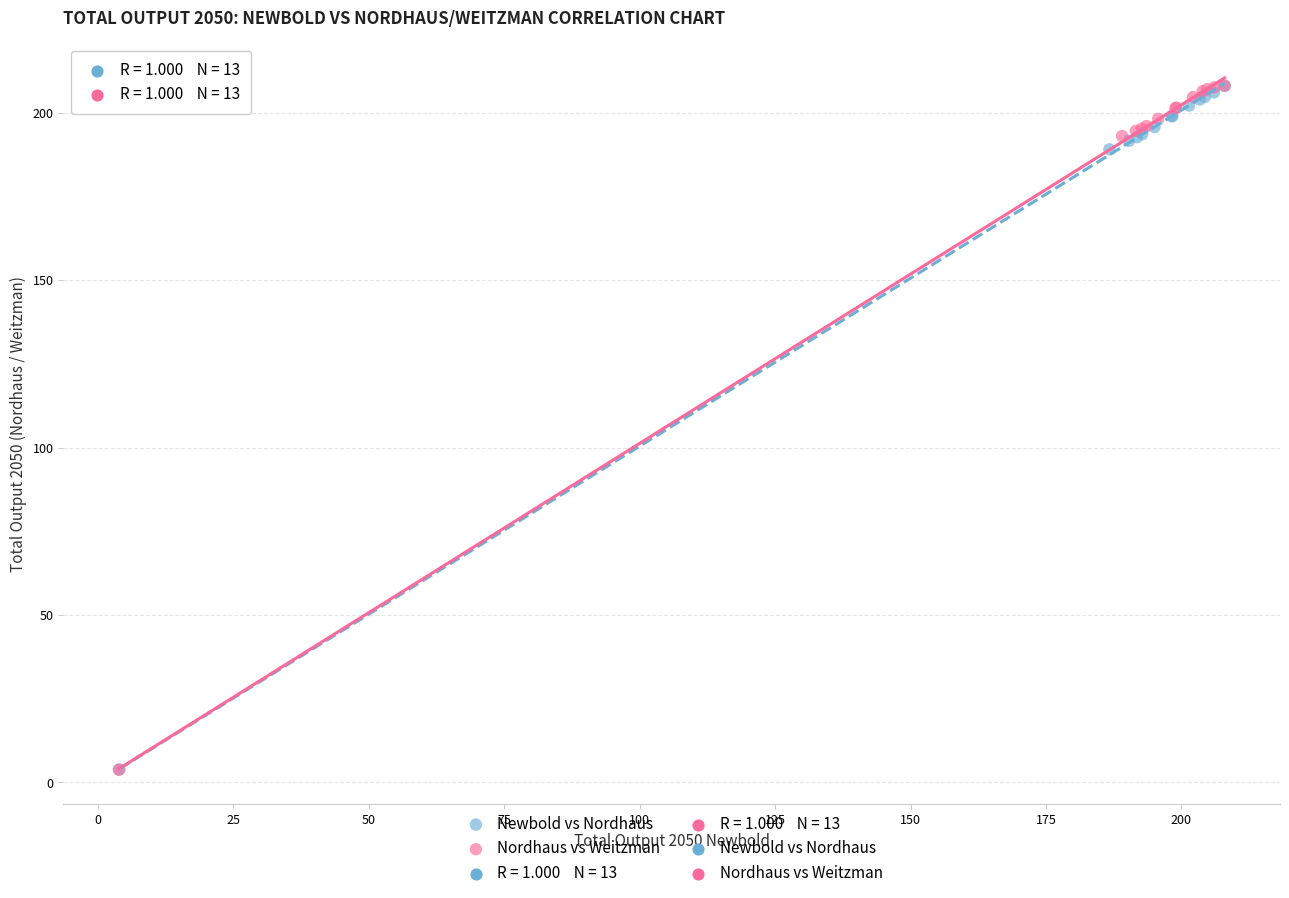

Which series has the widest spread of Y values?

Nordhaus vs Weitzman